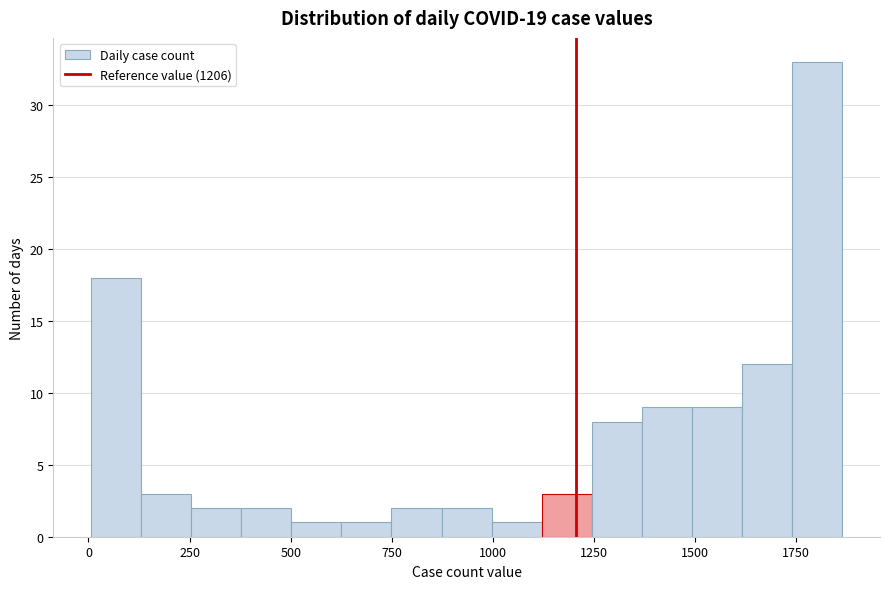

Read against the x-axis, roughly where is the centre of the tallest bar?

1800